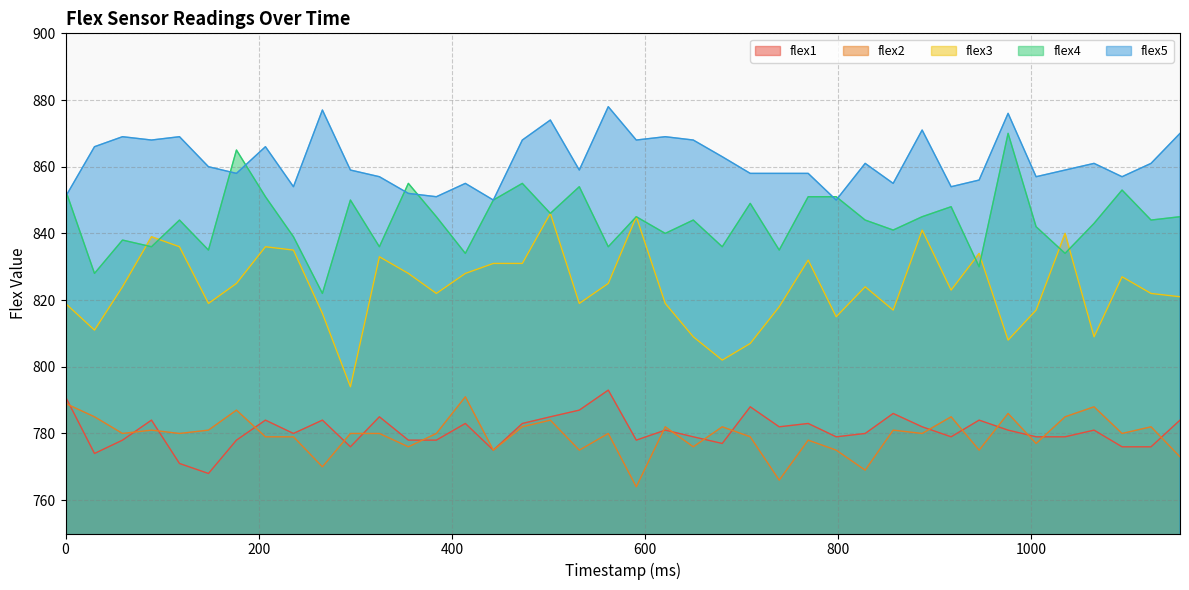

Where is the first local minimum for flex5?

89